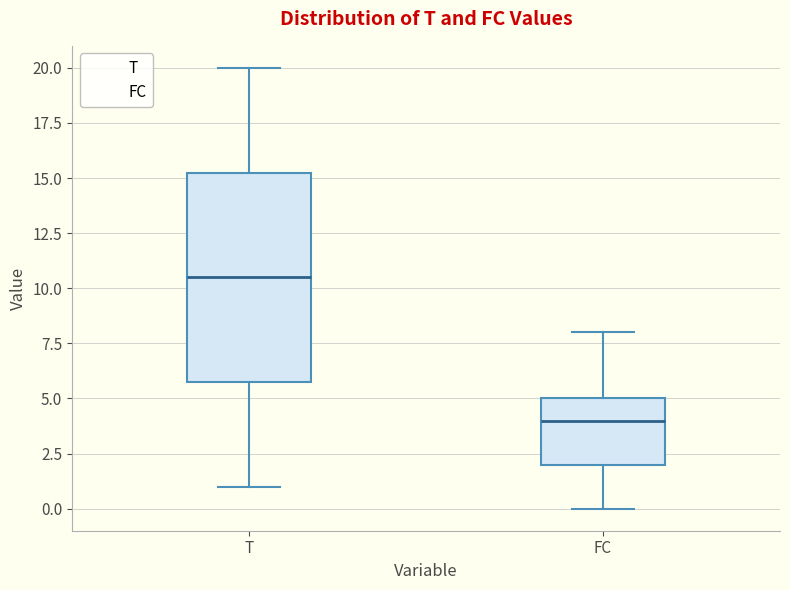

Which box is the tallest, from its lower edge to its upper edge?

T